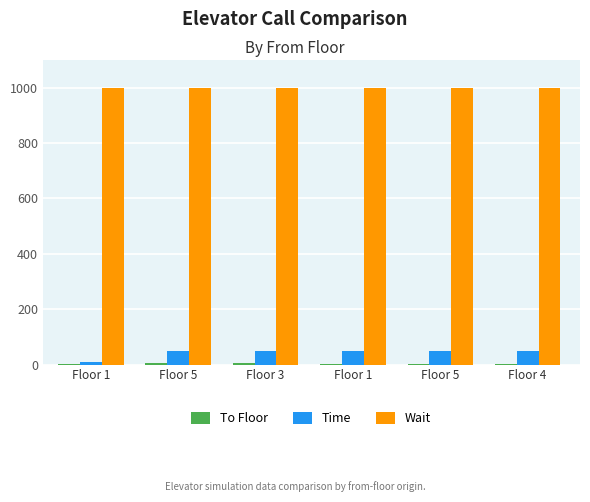

How many groups of bars are there?

6